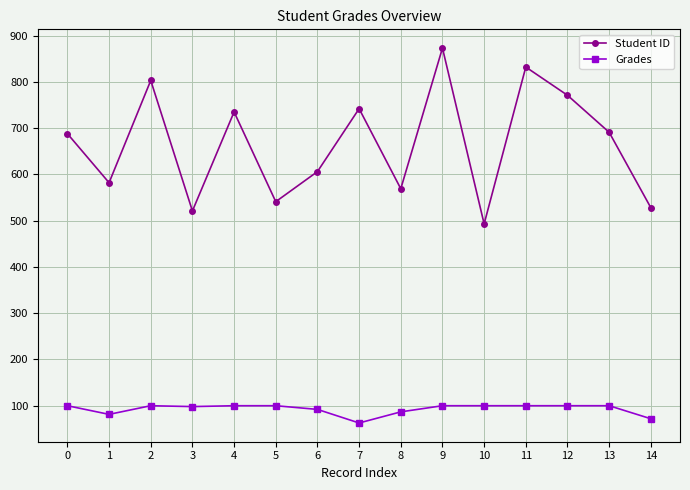

At how many categories does at least one series exceed 123?

15